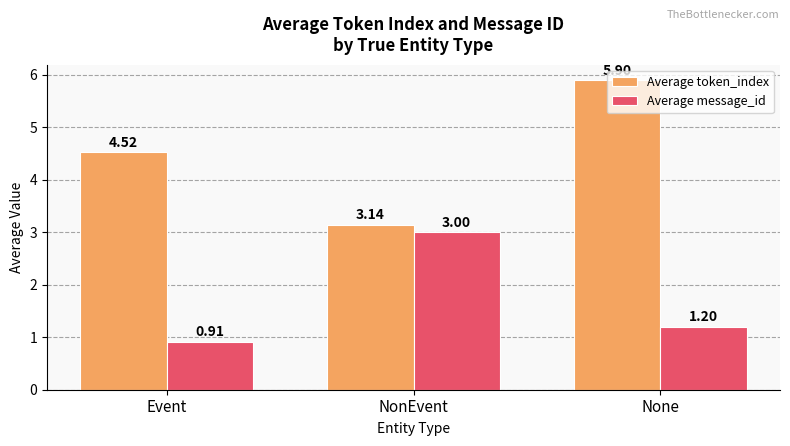

List the series in order of their peak value, lowest first.

Average message_id, Average token_index